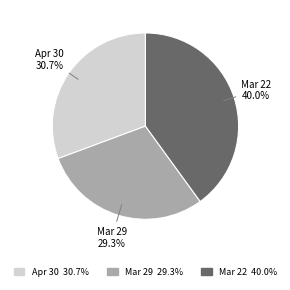

The Mar 29 slice represents 23% of the pie. True or false?

False